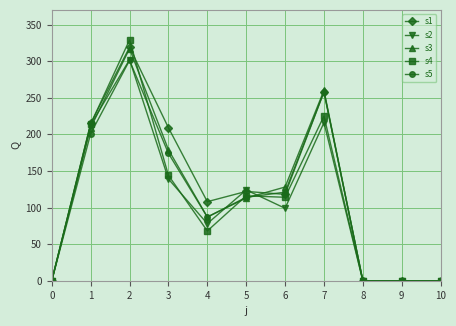

What value does the s1 series have at 4, to the nearest 50?

100